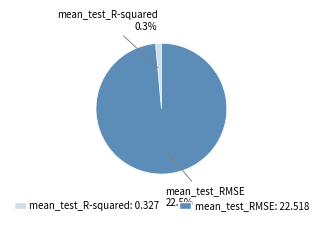

To the nearest percent, what percentage of the pie is mean_test_R-squared?

1%